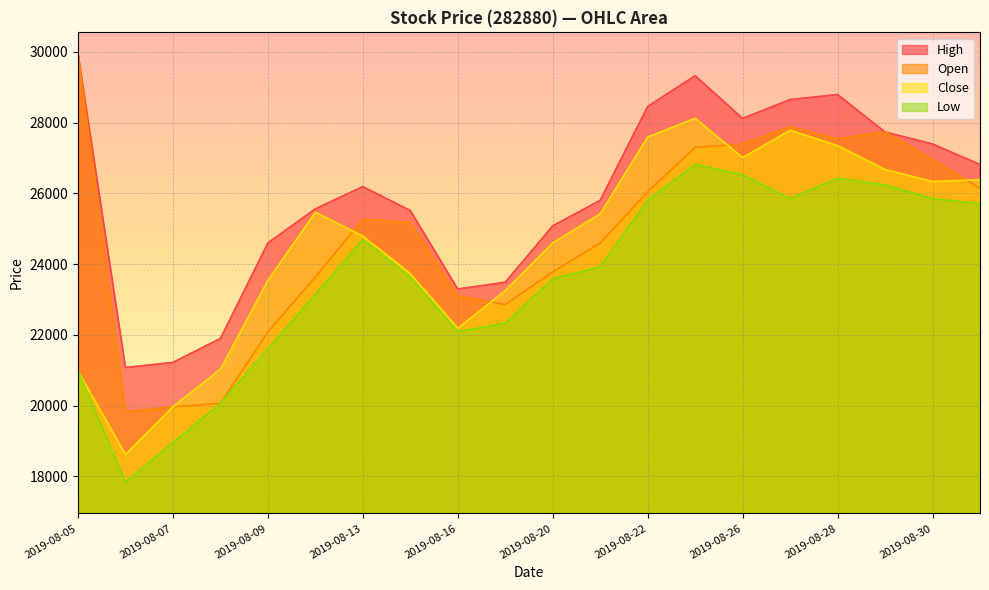

Reading right to left, transcribe all the data shown in this chart.

High: 26815	27395	27733	28793	28649	28118	29324	28455	25803	25080	23487	23295	25513	26189	25562	24597	21896	21221	21077	29951
Close: 26383	26334	26672	27347	27781	27009	28119	27589	25418	24599	23248	22187	23730	24791	25466	23537	21029	19968	18618	20981
Low: 25707	25851	26237	26430	25851	26526	26815	25803	23922	23584	22330	22089	23633	24694	23150	21607	20064	18954	17845	20980
Open: 26140	26961	27733	27539	27877	27395	27298	26044	24597	23778	22860	23102	25176	25272	23633	22089	20064	19967	19823	29951